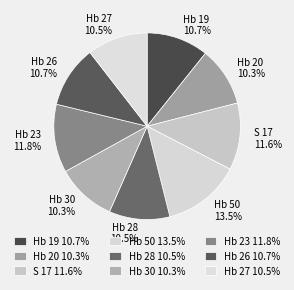

The Hb 20 slice represents 18% of the pie. True or false?

False